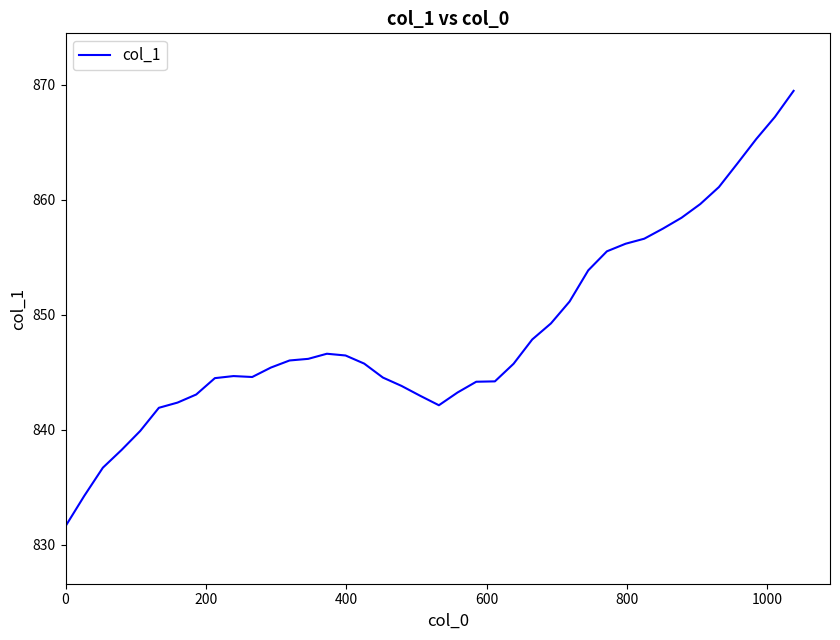

What is the smallest value displayed?

831.6